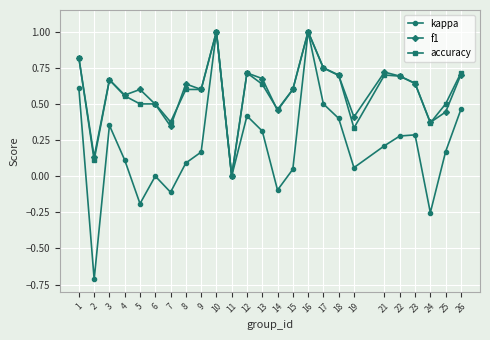

How many lines are shown in the chart?

3